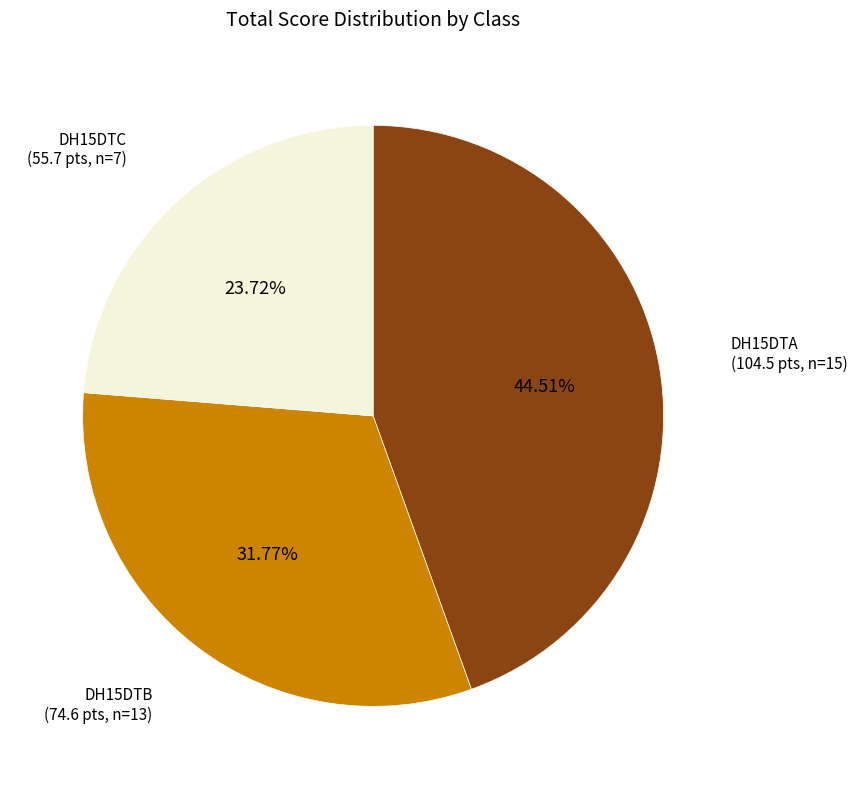

Is there a majority slice in this chart?

No